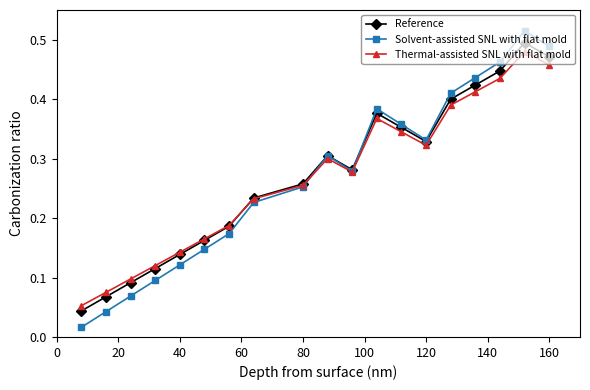

At how many categories does at least one series exceed 0?

19